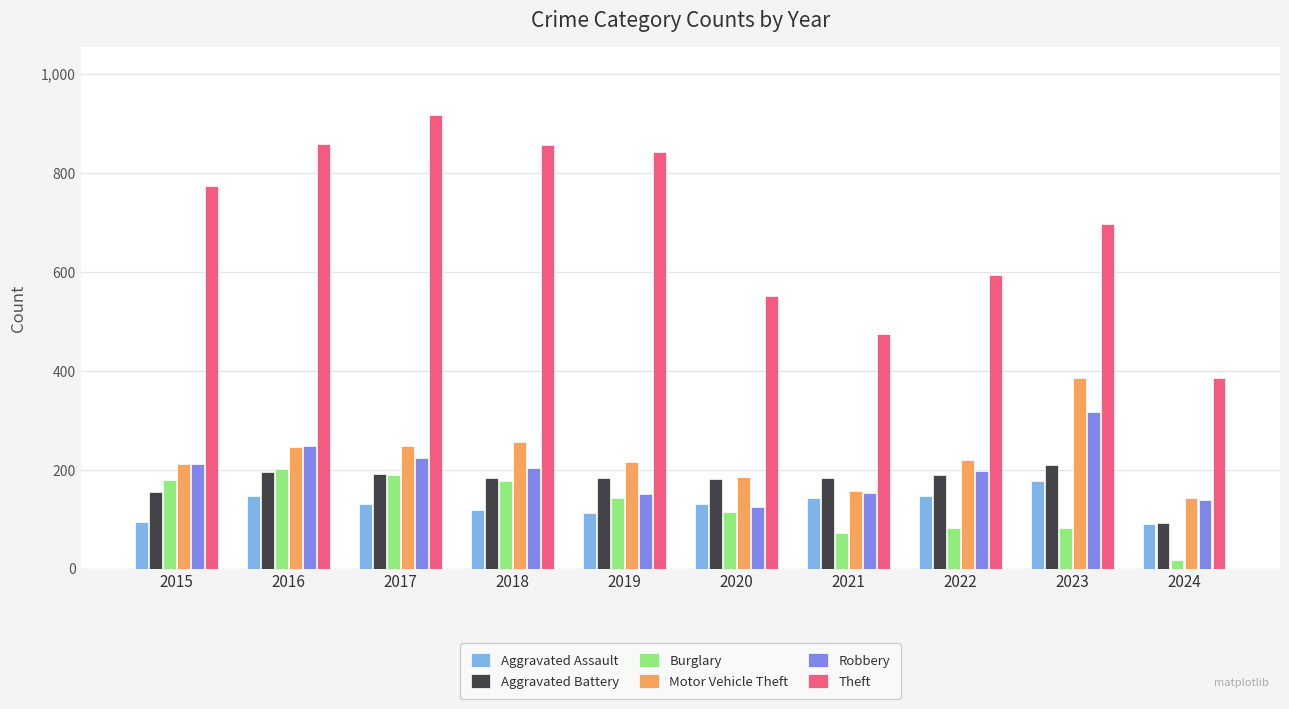

Between 2017 and 2021, which series saw the biggest shift?

Theft